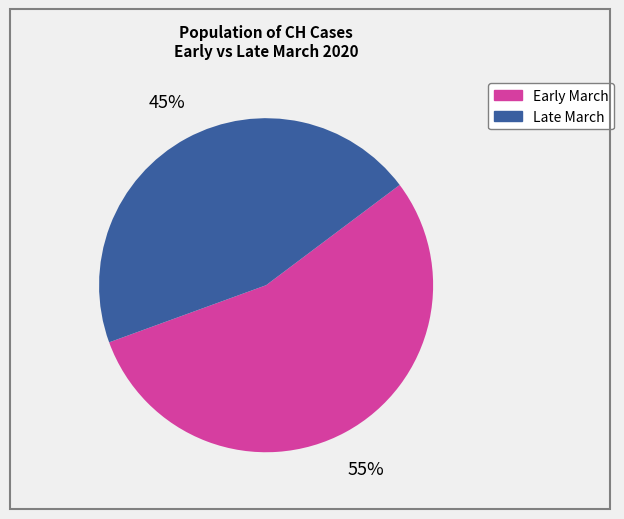

Does any single category account for the majority?

Yes